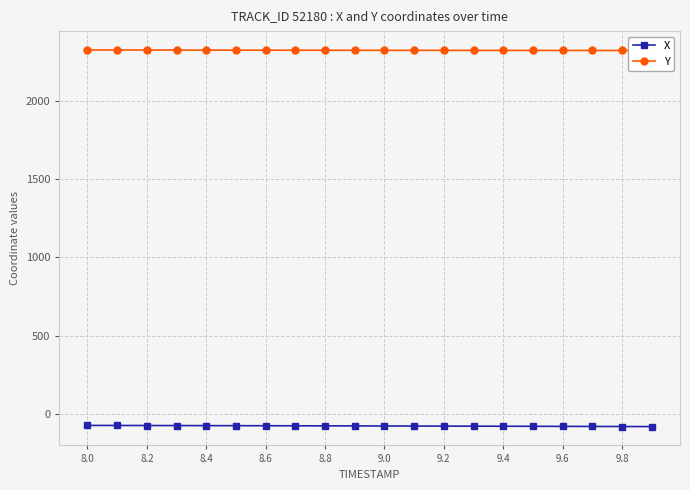

True or false: Y and X cross at least once.

False